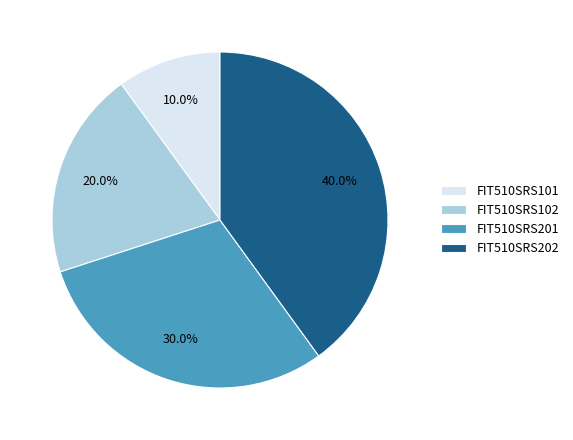

How many slices are in this pie chart?

4